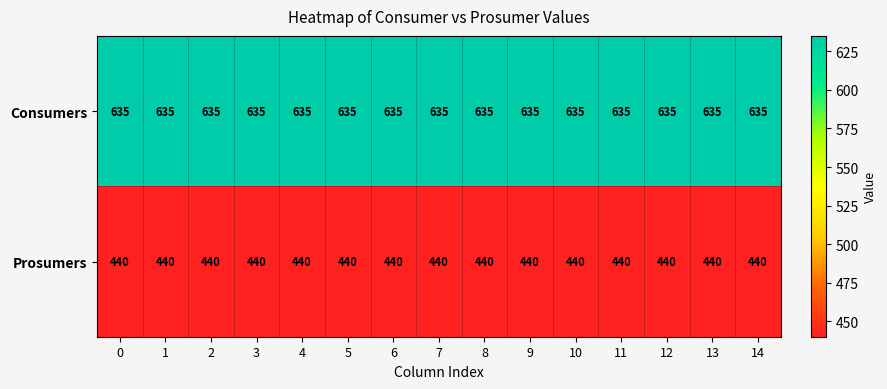

Is the value of Consumers at 3 greater than the value of Prosumers at 3?

Yes